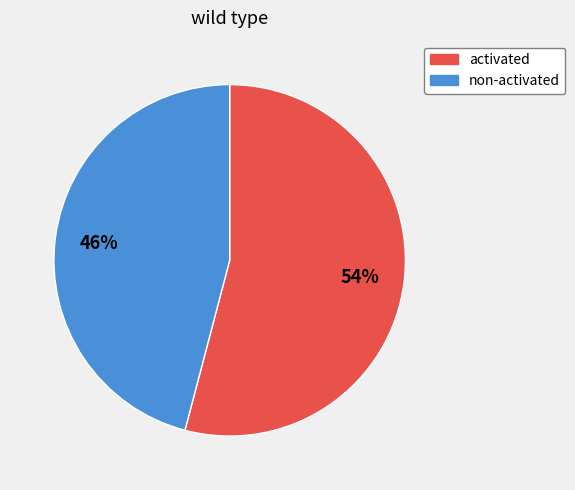

Between non-activated and activated, which is larger?

activated